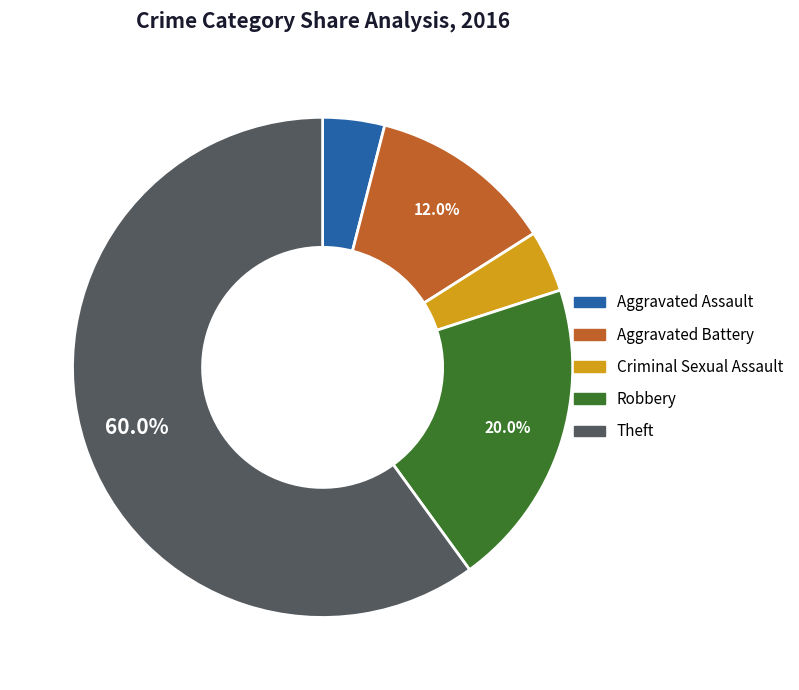

To the nearest percent, what percentage of the pie is Theft?

60%